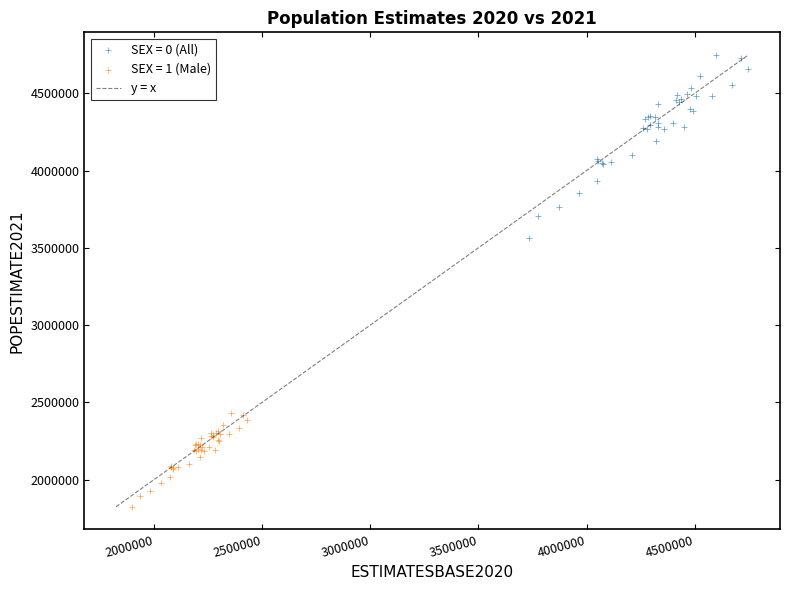

Which series contains the lowest Y value?

SEX = 1 (Male)